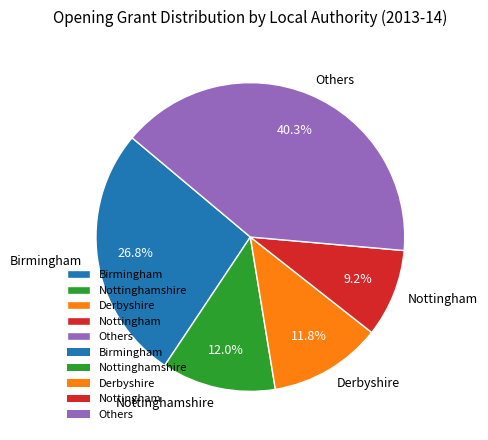

Which category has the biggest portion of the pie?

Others